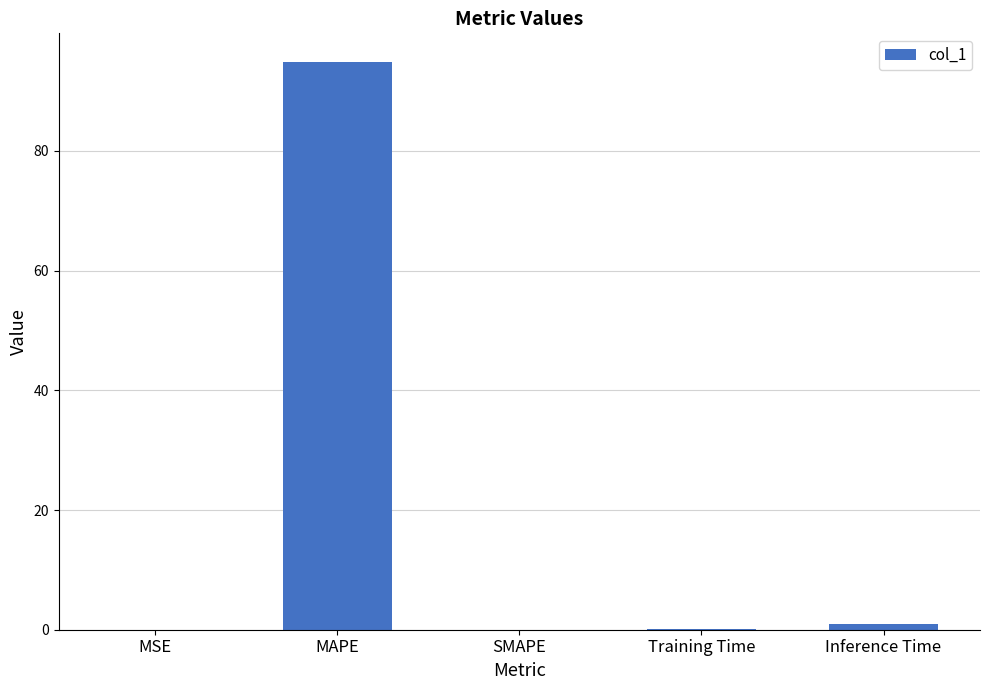

Are the bars horizontal?

No